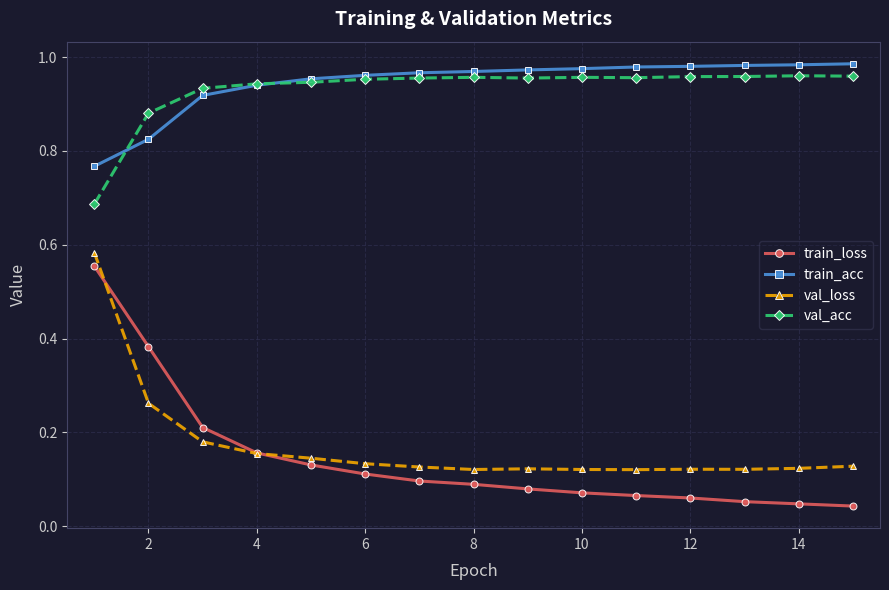

At how many categories does at least one series exceed 0?

15